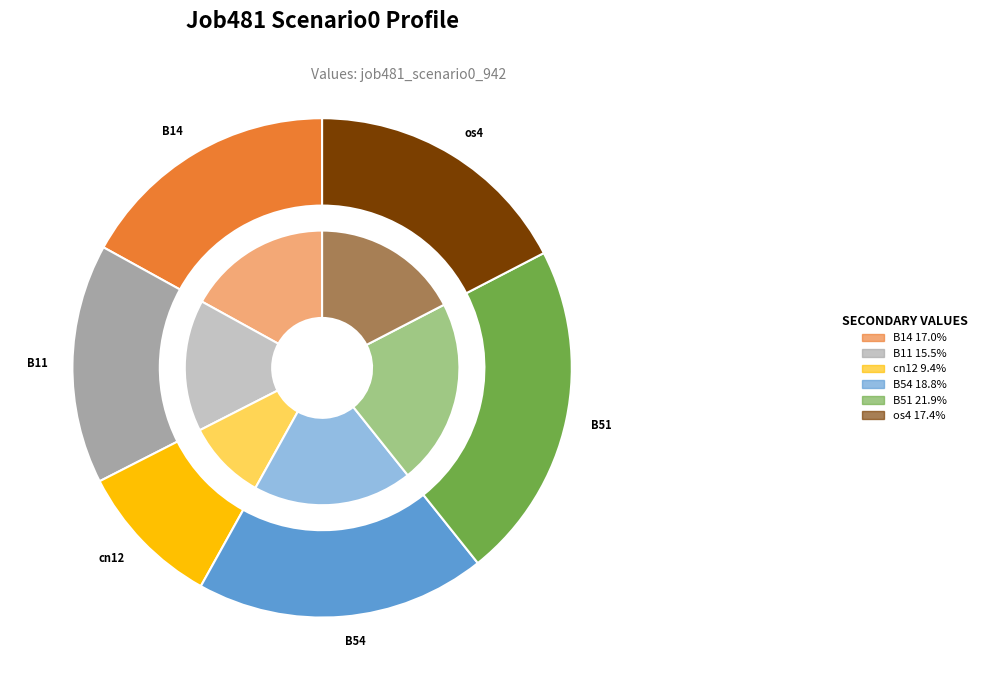

What is the change in value from B11 to cn12?

-0.1